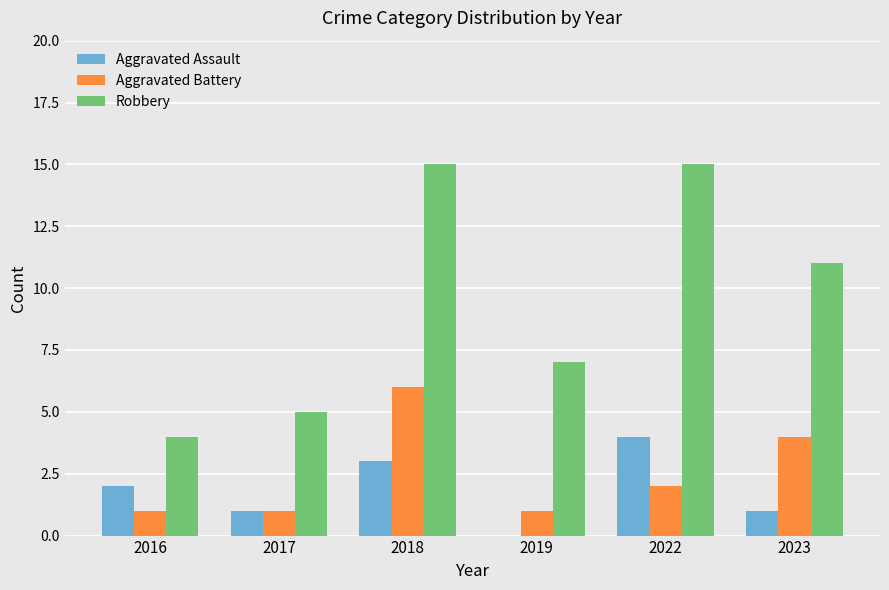

What is the highest value of the Aggravated Assault series?

4